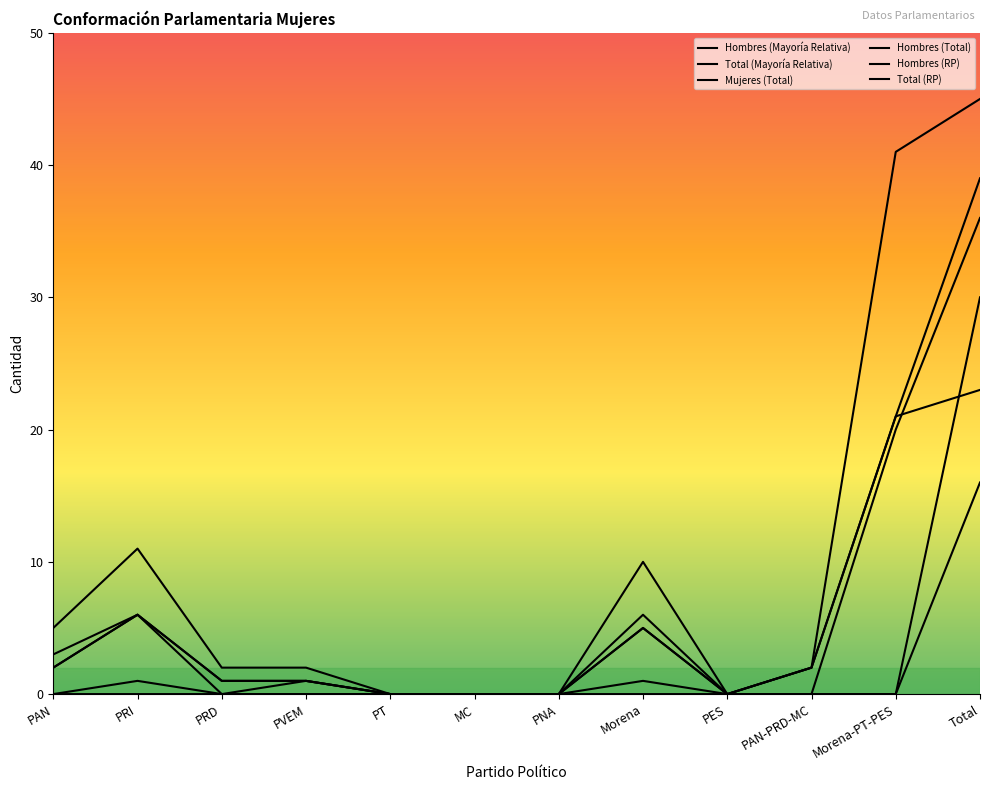

Does the chart display data point markers on the line(s)?

No